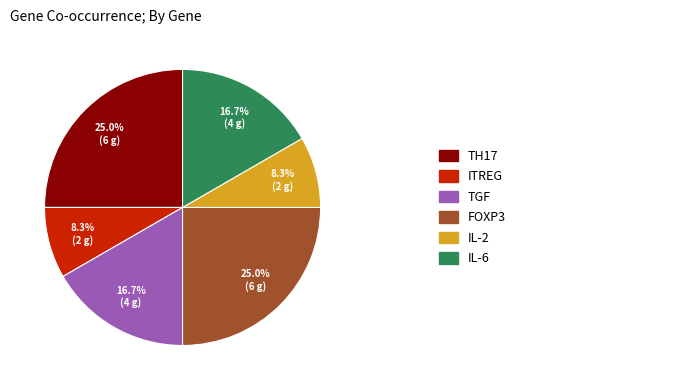

Count the number of slices in the pie.

6